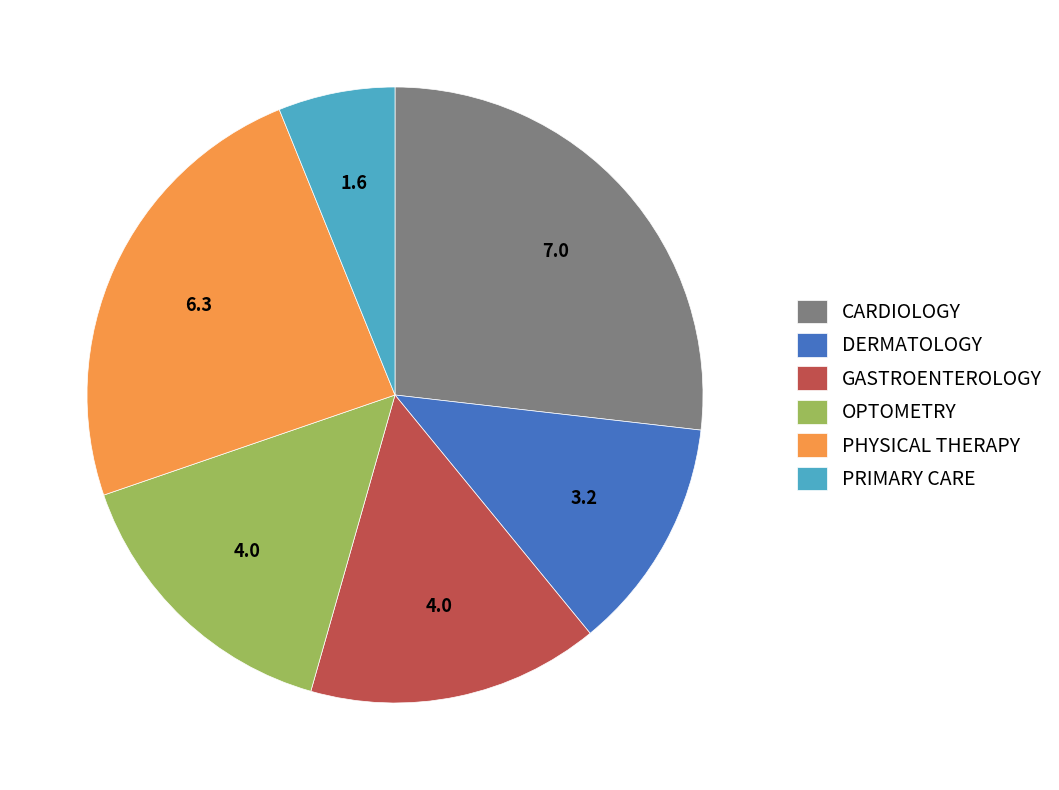

Which slice is the smallest?

PRIMARY CARE